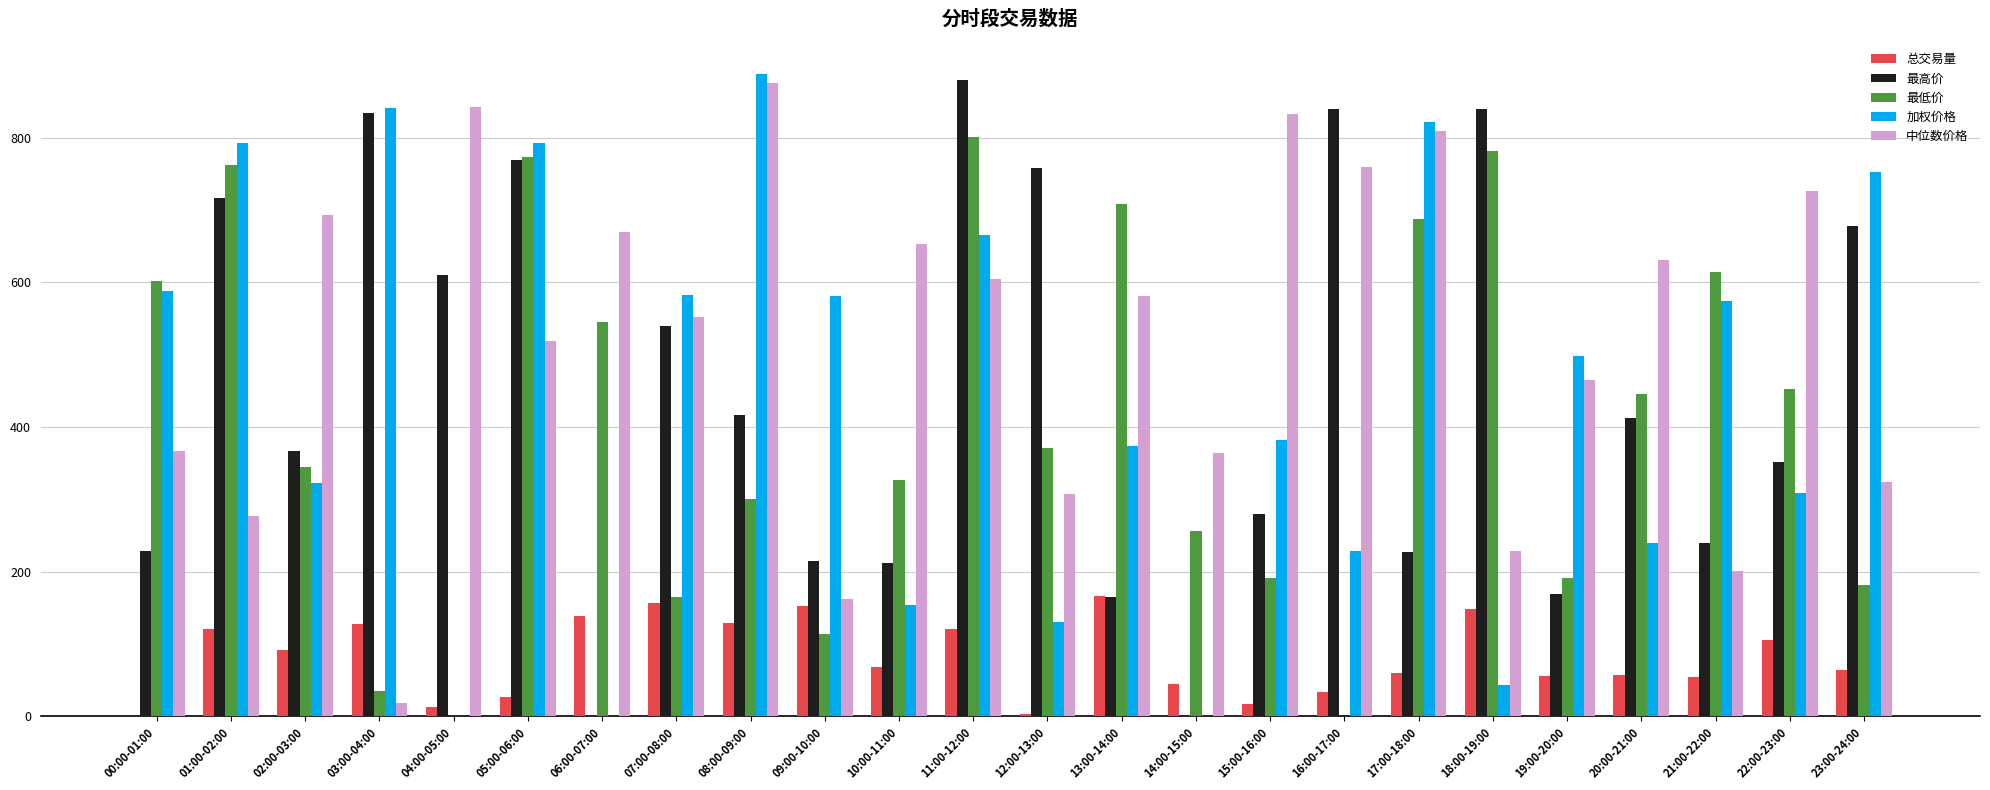

Is the value of 最低价 at 16:00-17:00 greater than the value of 中位数价格 at 04:00-05:00?

No